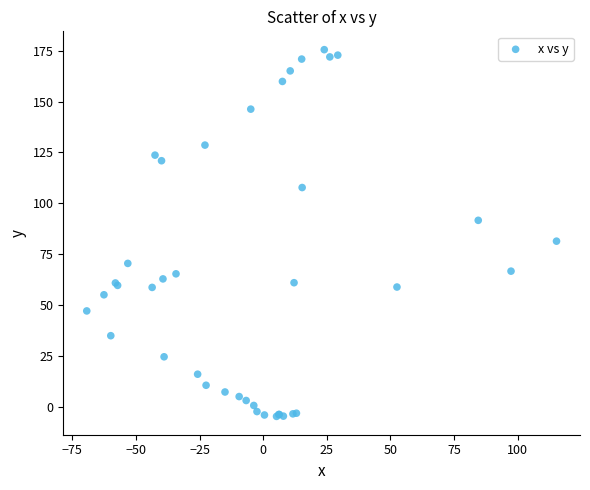

What Y value in the scatter plot is closest to 85?

81.4